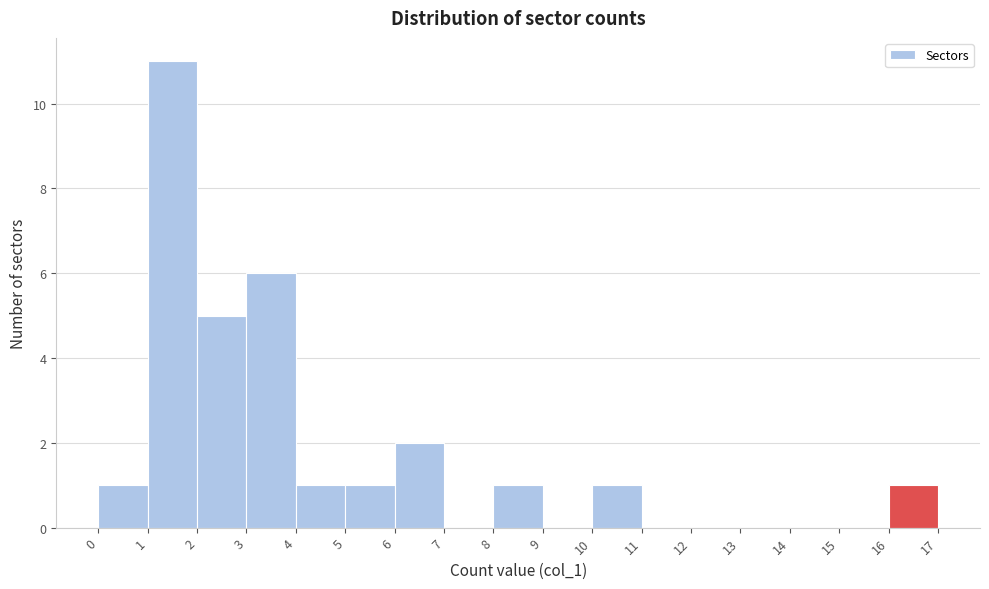

Reading left to right, transcribe this chart: for each bar, give the range it covers on the x-axis and its height. The values are not printed on the chart, so give them approximately, as read against the axis.

0 to 1: 1
1 to 2: 11
2 to 3: 5
3 to 4: 6
4 to 5: 1
5 to 6: 1
6 to 7: 2
7 to 8: 0
8 to 9: 1
9 to 10: 0
10 to 11: 1
11 to 12: 0
12 to 13: 0
13 to 14: 0
14 to 15: 0
15 to 16: 0
16 to 17: 1